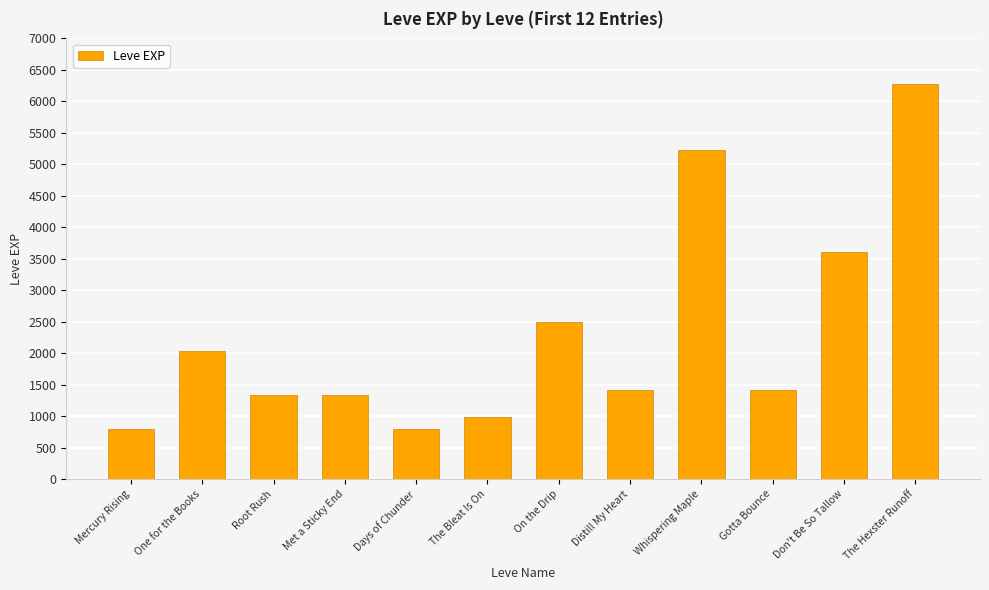

Is it true that the value at Don't Be So Tallow is 3600?

True